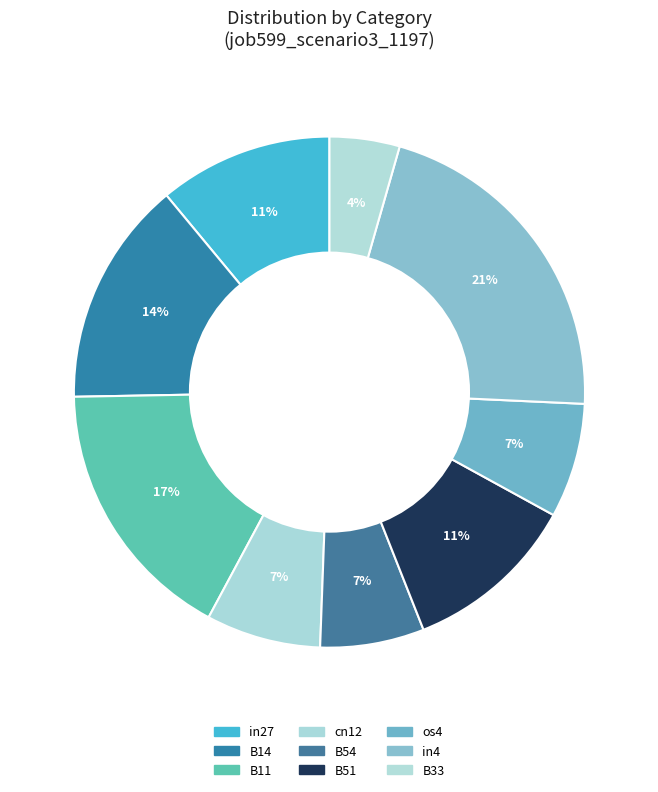

Does any single category account for the majority?

No